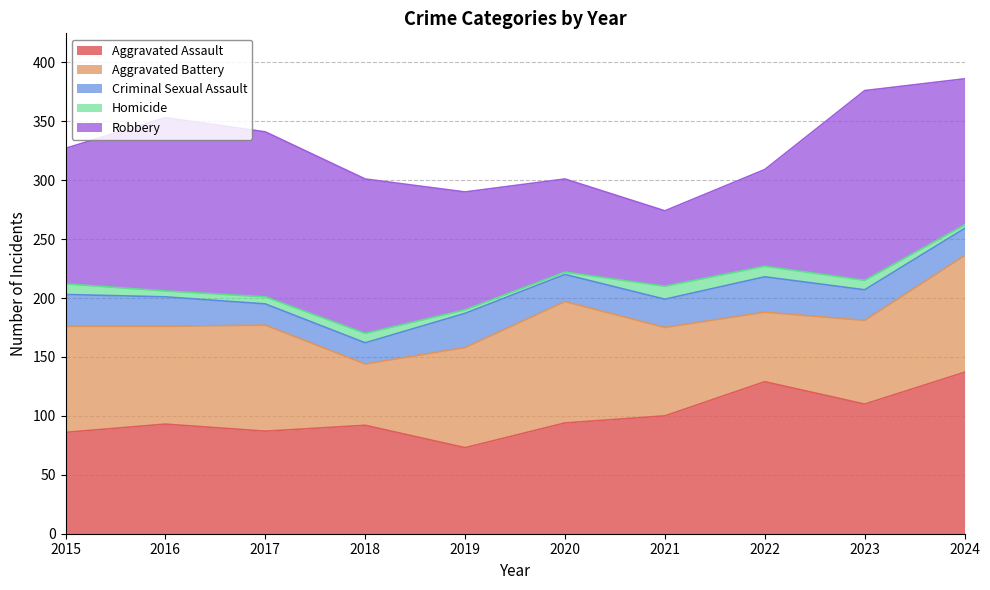

Is the value of Robbery at 2024 greater than the value of Homicide at 2019?

Yes